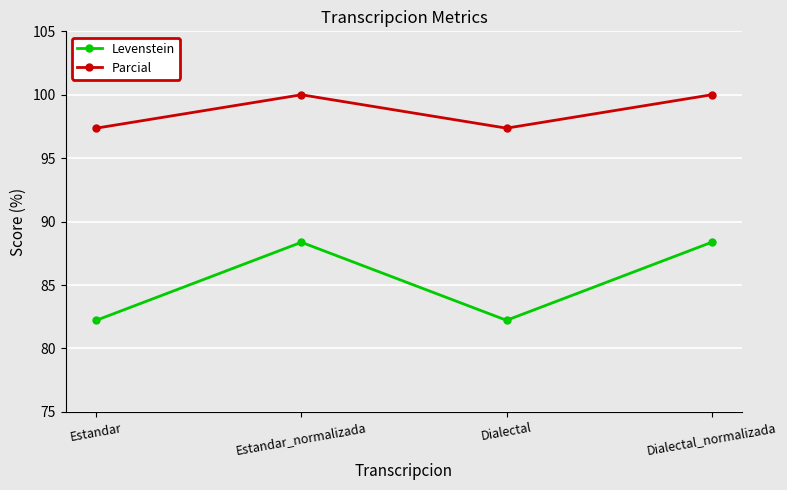

How many values in the Levenstein series are below 88?

2